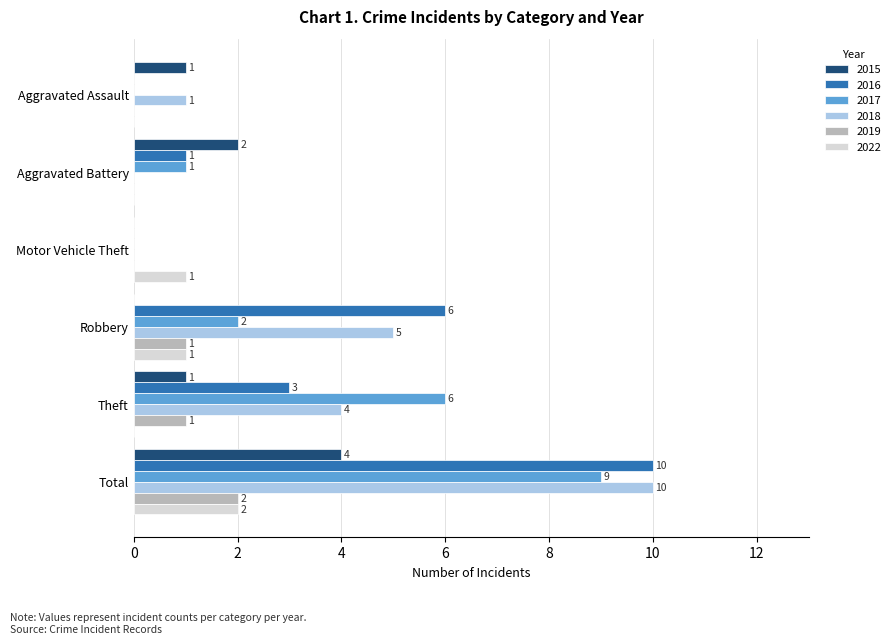

Count the number of categories in the chart.

6